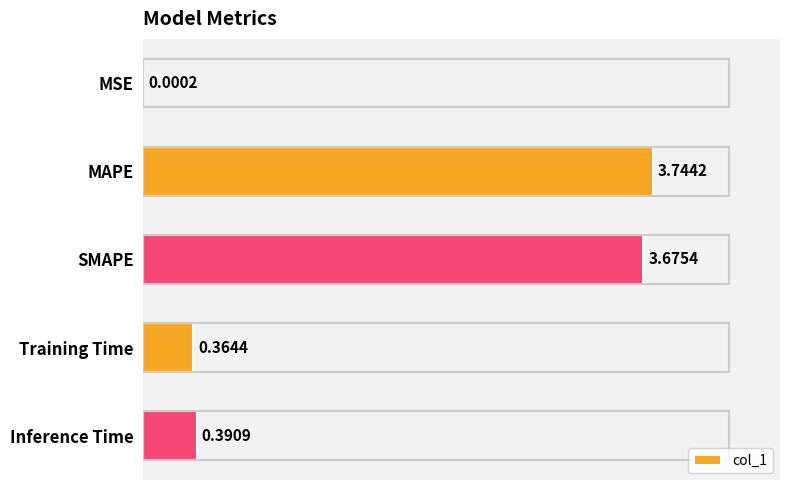

Are the bars horizontal?

Yes